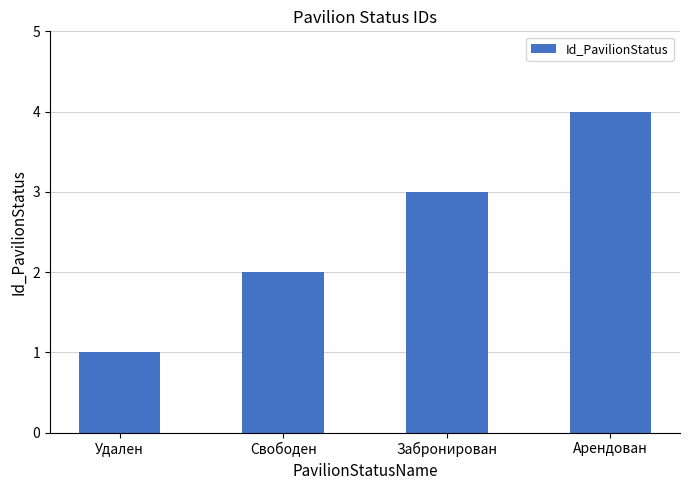

What is the sum of the values at Забронирован and Удален?

4